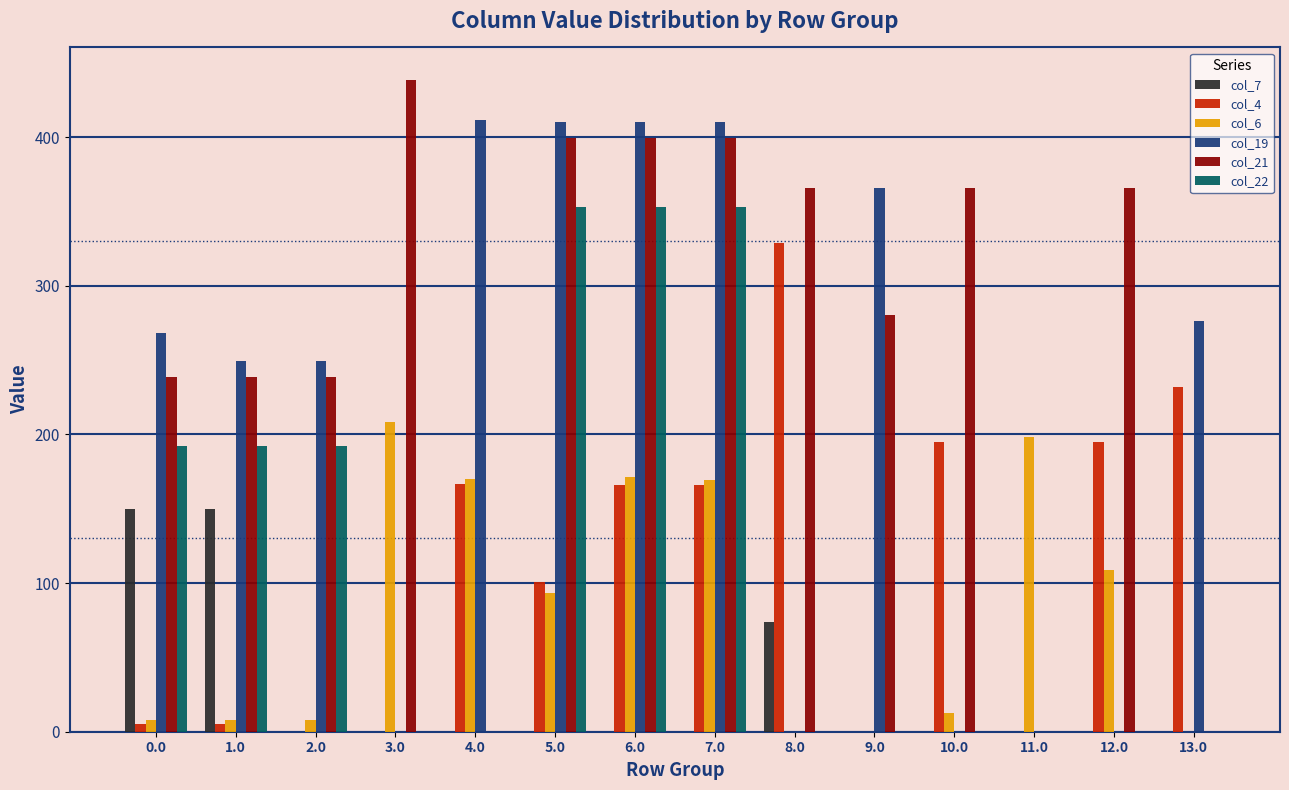

Is it true that col_6 equals 208.0 at 3.0?

True